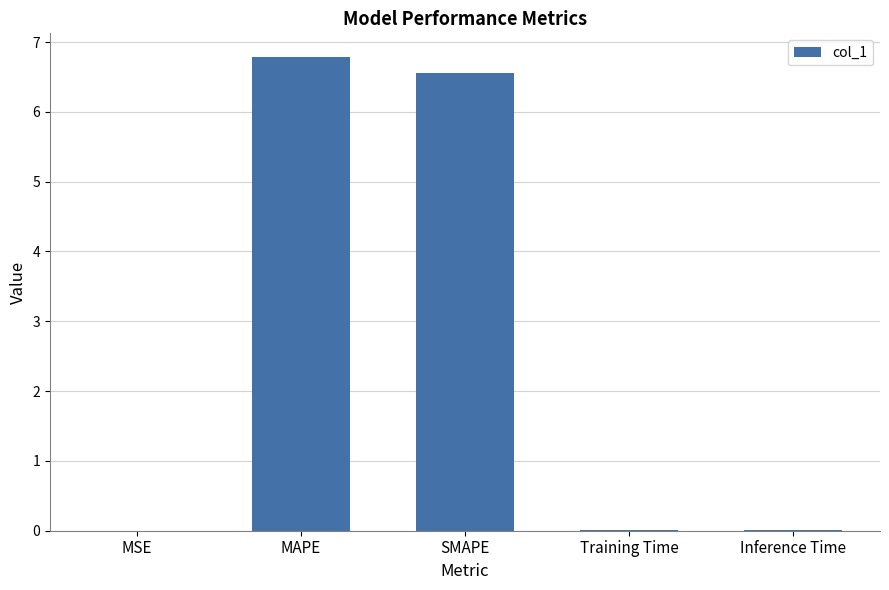

True or false: the data shows 3.4 at MAPE.

False